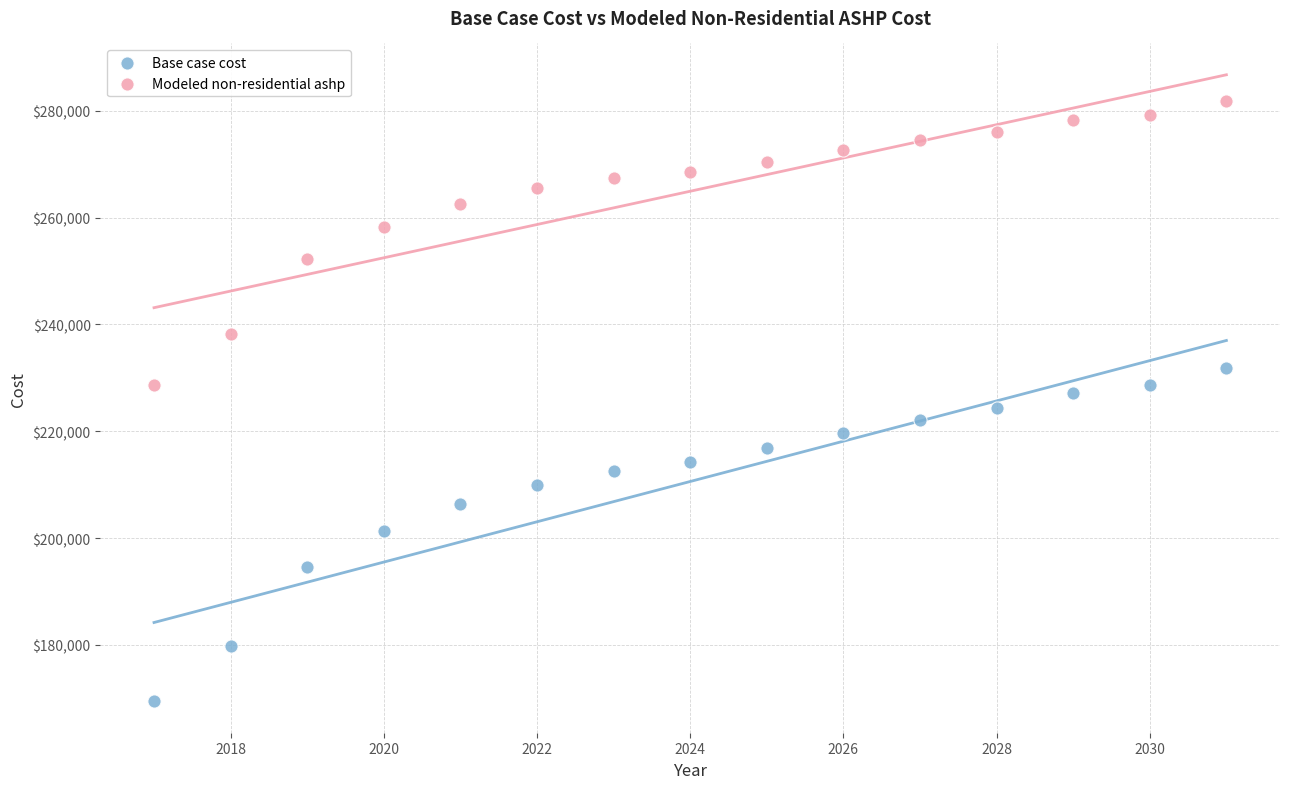

What is the X range (max minus min) for the scatter plot?

14.0